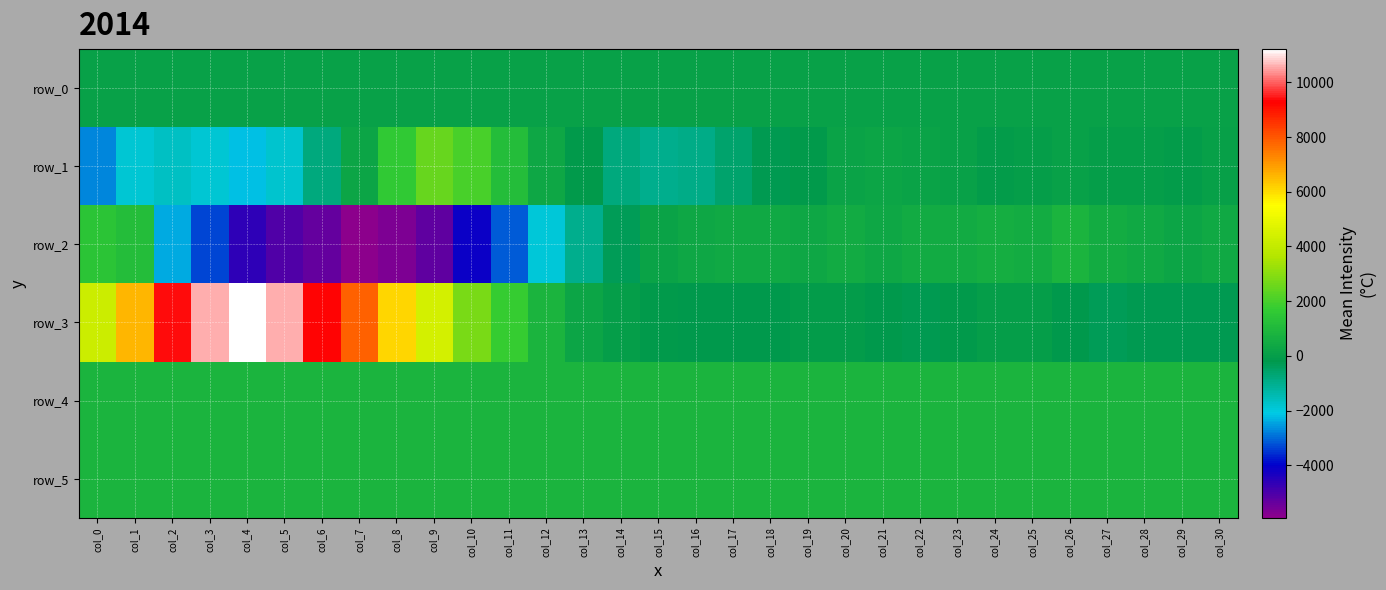

Is the value of row_1 at col_20 greater than the value of row_0 at col_1?

Yes